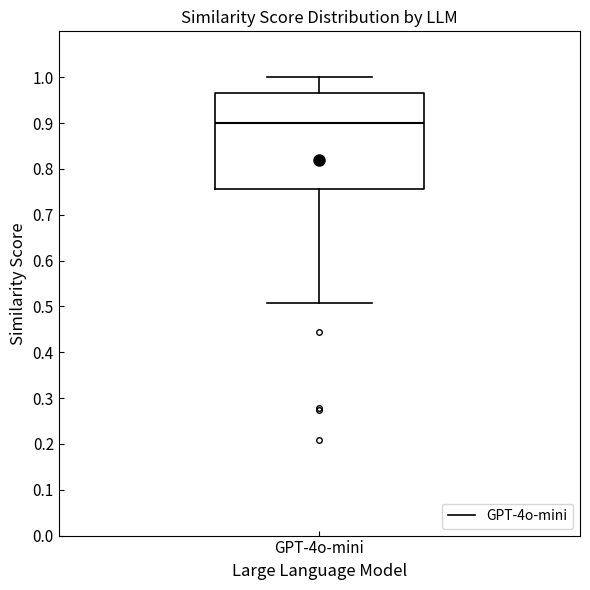

Where is the lower edge of the box for GPT-4o-mini on the y-axis? The values are not printed on the chart, so give them approximately, as read against the axis.

0.76